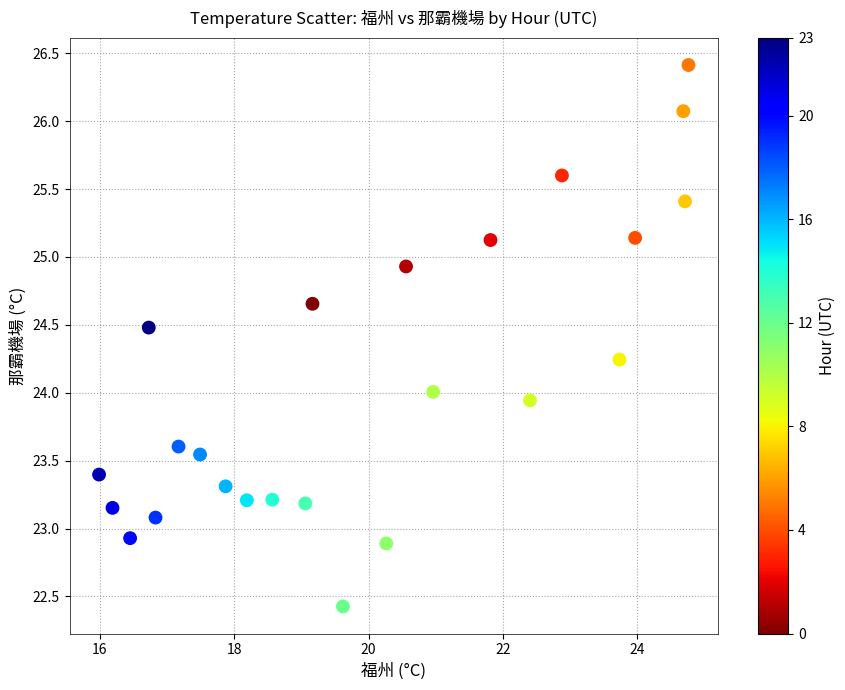

What is the range of X values (max minus min)?

8.8